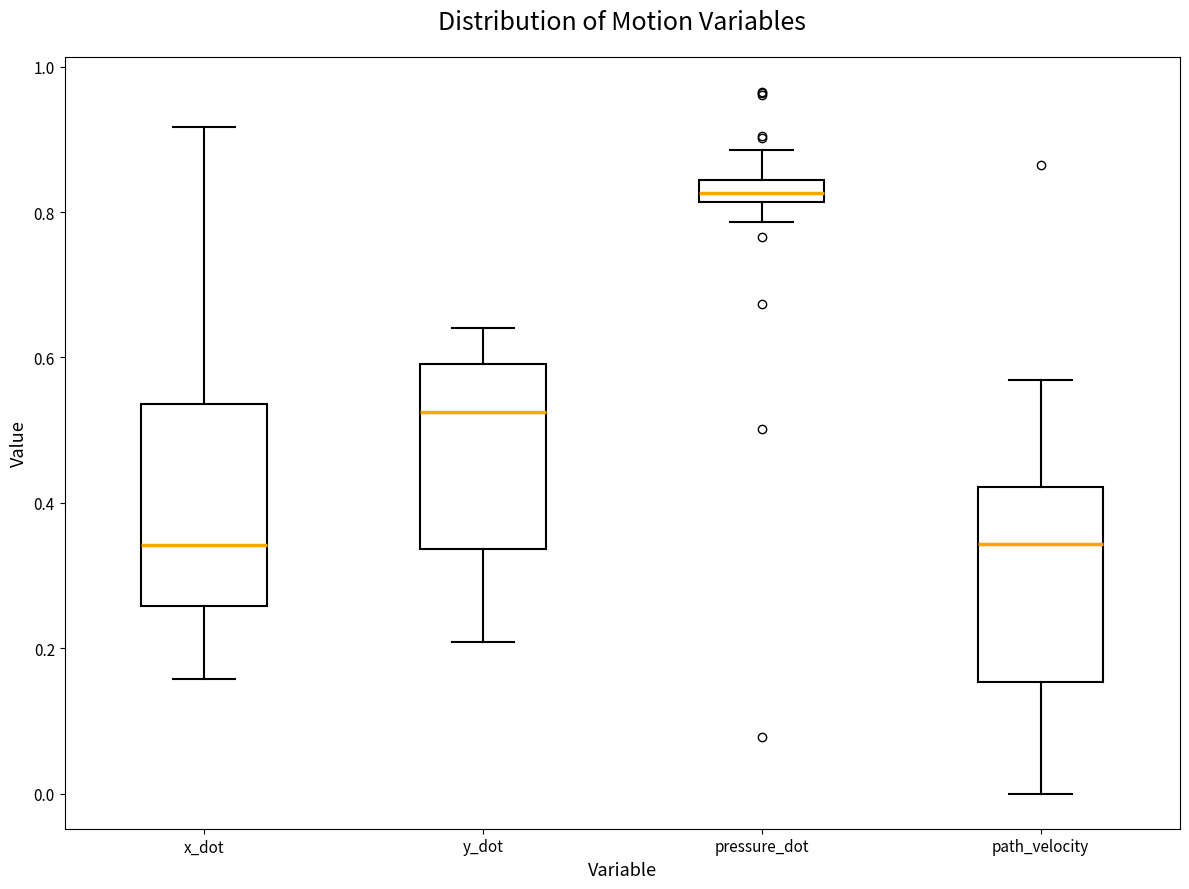

Where is the lower edge of the box for x_dot on the y-axis? The values are not printed on the chart, so give them approximately, as read against the axis.

0.26